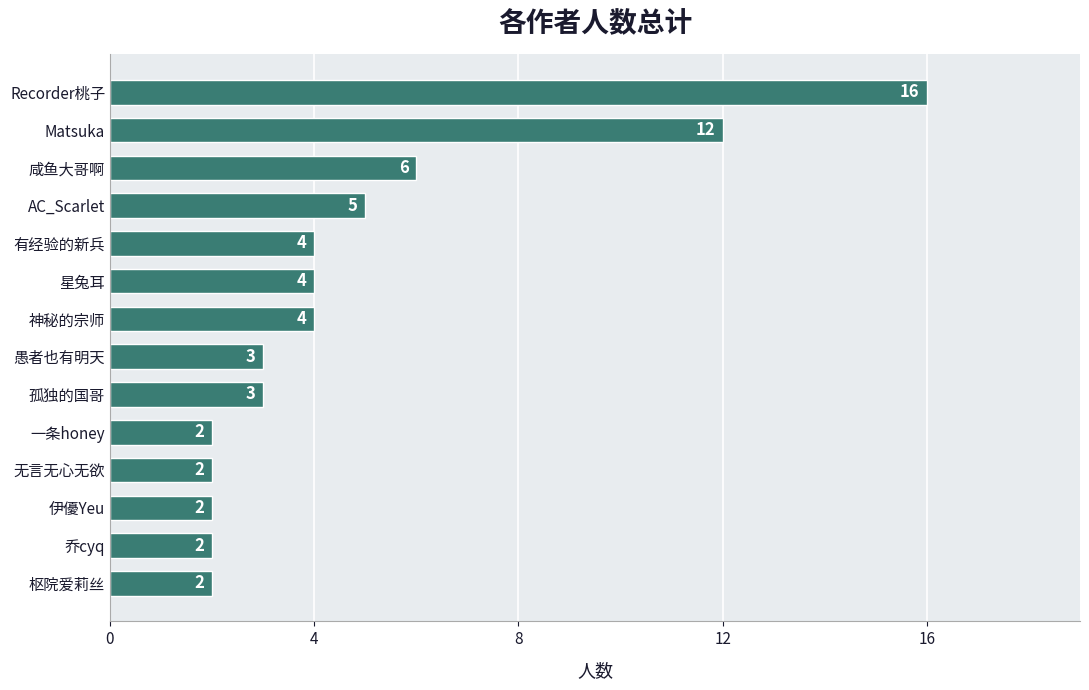

What is the difference between the second highest and minimum values?

10